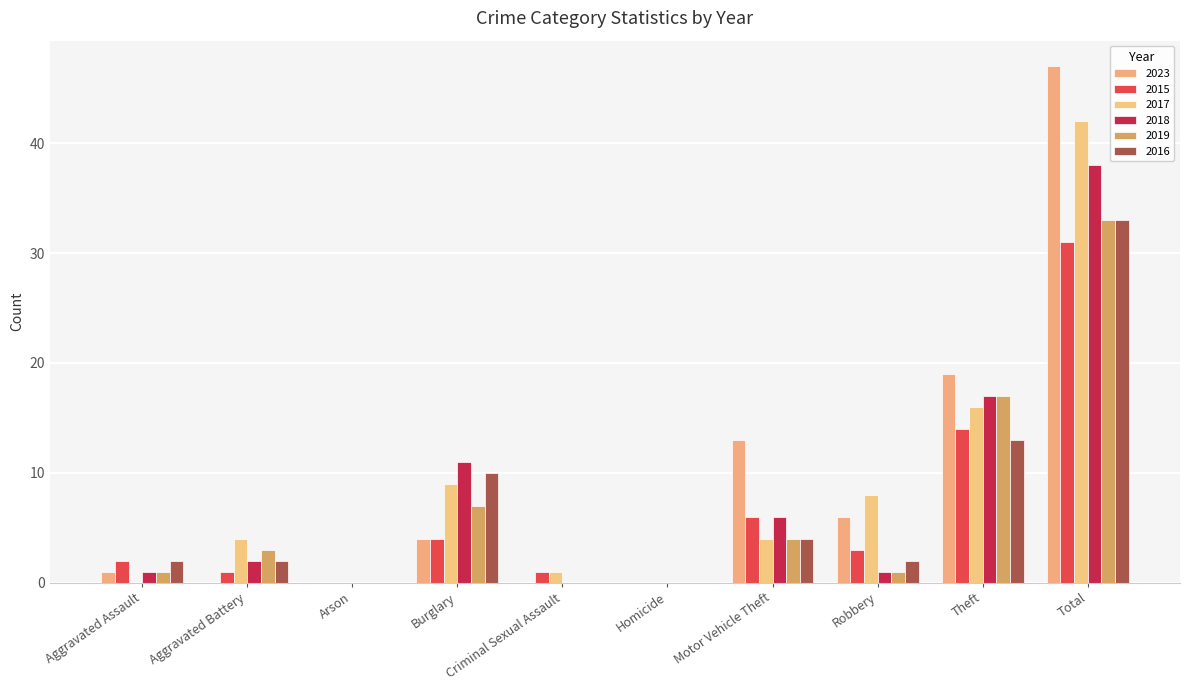

Reading left to right, extract all data points from this chart.

2023: 1	0	0	4	0	0	13	6	19	47
2015: 2	1	0	4	1	0	6	3	14	31
2017: 0	4	0	9	1	0	4	8	16	42
2018: 1	2	0	11	0	0	6	1	17	38
2019: 1	3	0	7	0	0	4	1	17	33
2016: 2	2	0	10	0	0	4	2	13	33